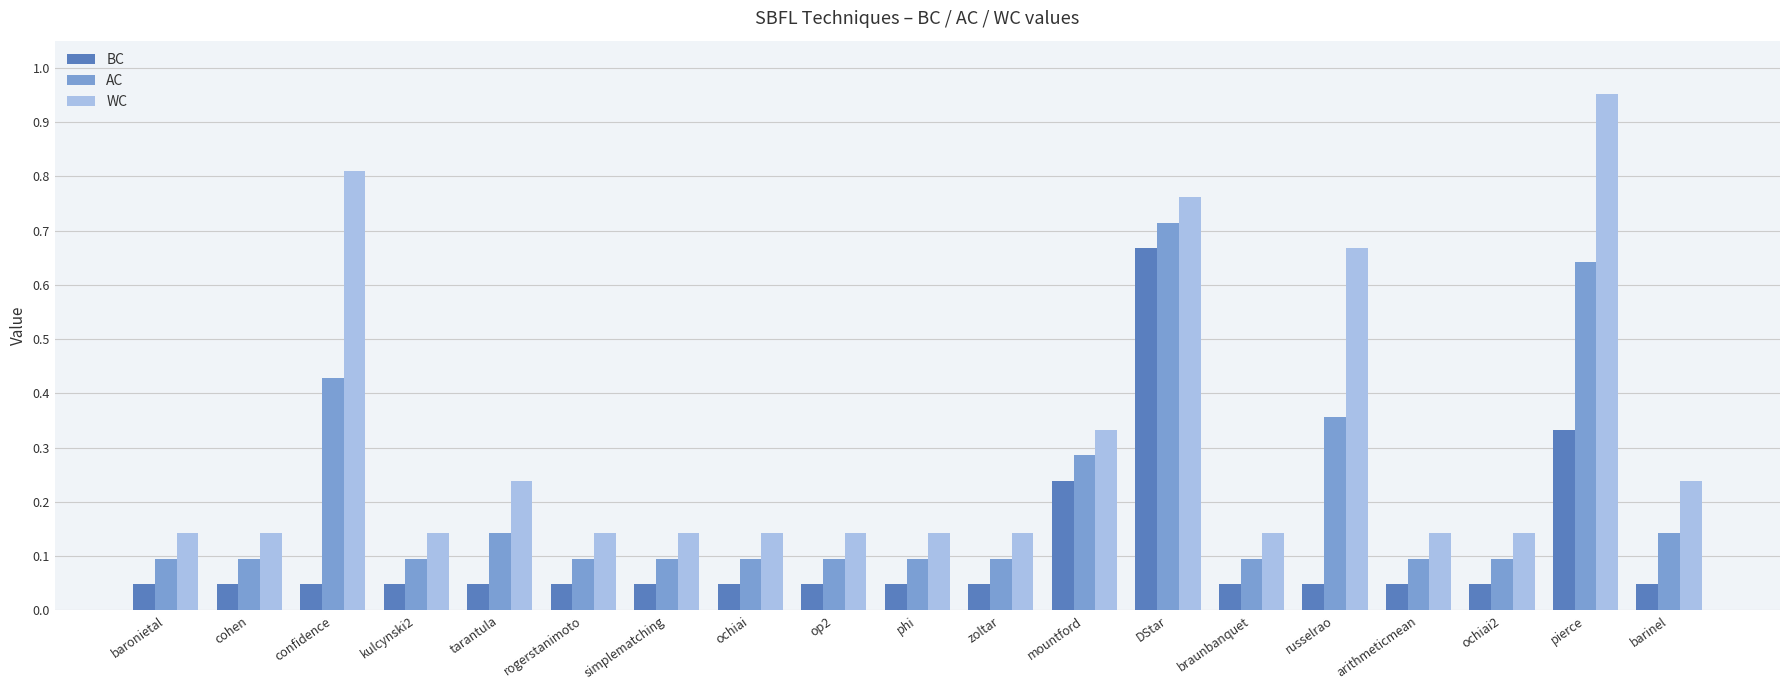

List the series in order of their peak value, lowest first.

BC, AC, WC